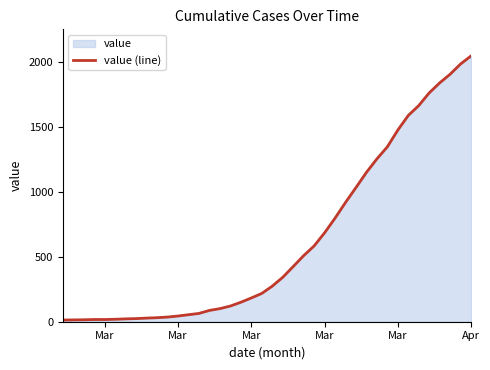

True or false: there are more than 0 points higher than both neighbors.

False